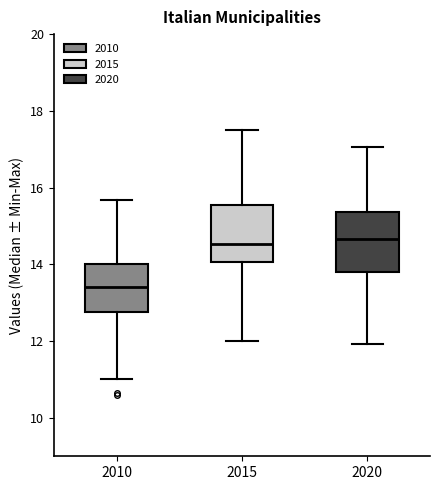

Reading left to right, read every box against the y-axis: the position of its median line, the range the box covers, and the ends of its whiskers. The values are not printed on the chart, so give them approximately, as read against the axis.

2010: median 13.4, box 12.8 to 14.0, whiskers 11.0 to 15.6
2015: median 14.6, box 14.0 to 15.6, whiskers 12.0 to 17.6
2020: median 14.6, box 13.8 to 15.4, whiskers 12.0 to 17.0